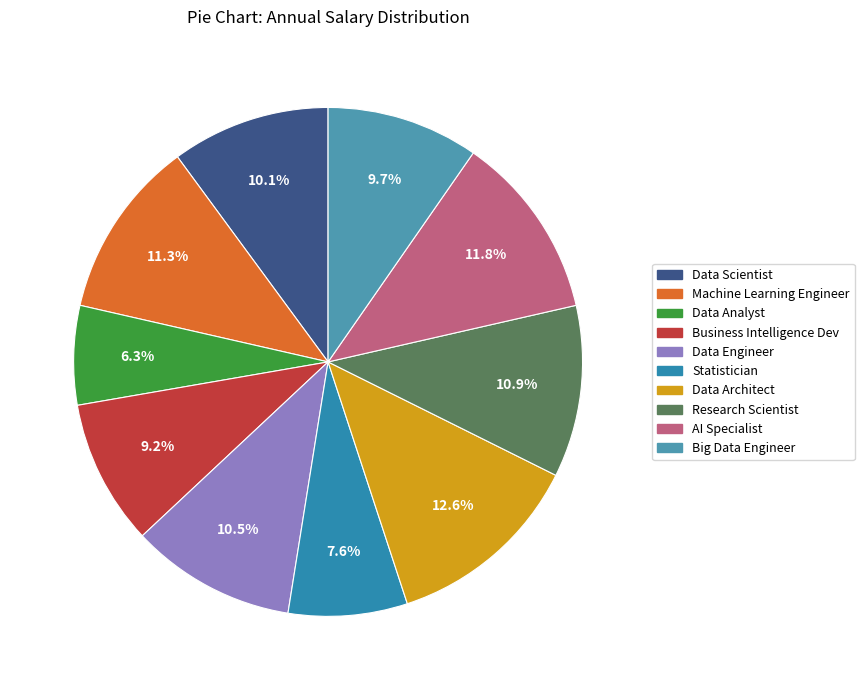

Which slice is the largest?

Data Architect